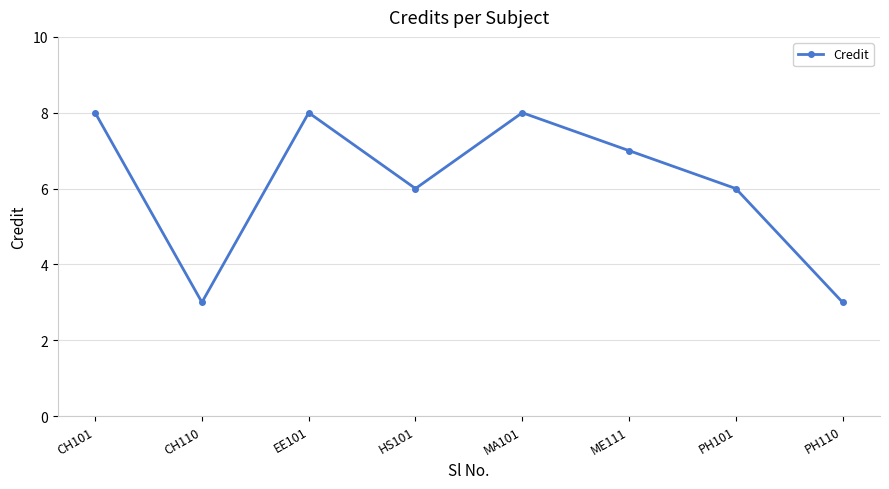

What is the label of the 7th point from the right?

CH110